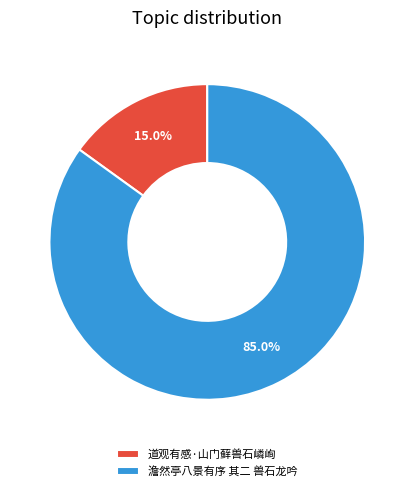

Which category has the biggest portion of the pie?

澹然亭八景有序 其二 兽石龙吟